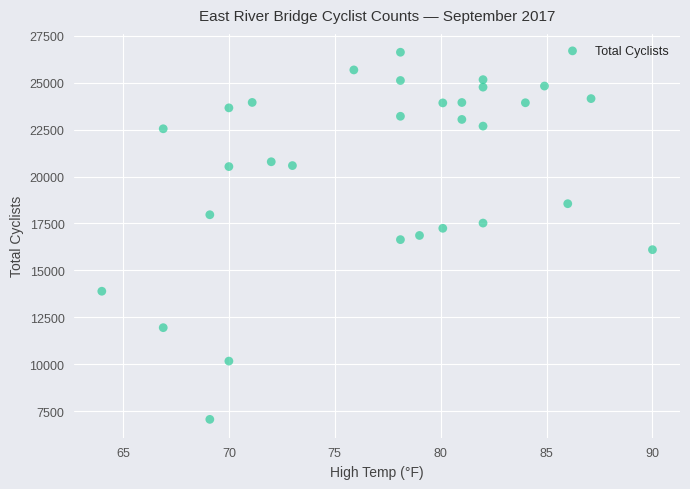

What is the range of Y values (max minus min)?

19561